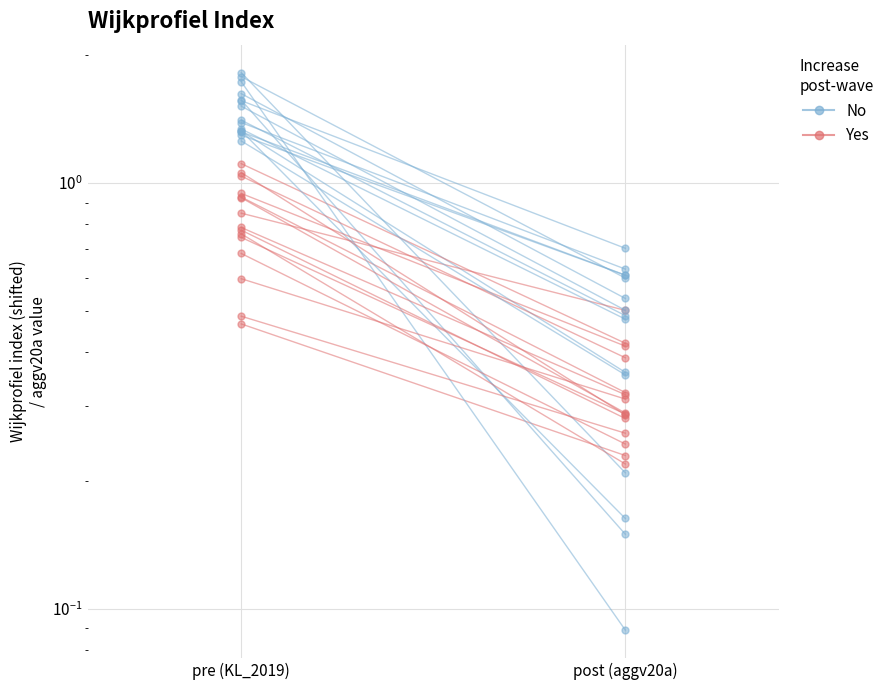

Reading left to right, transcribe all the data shown in this chart.

pre (KL_2019)=1.8	post (aggv20a)=0.2